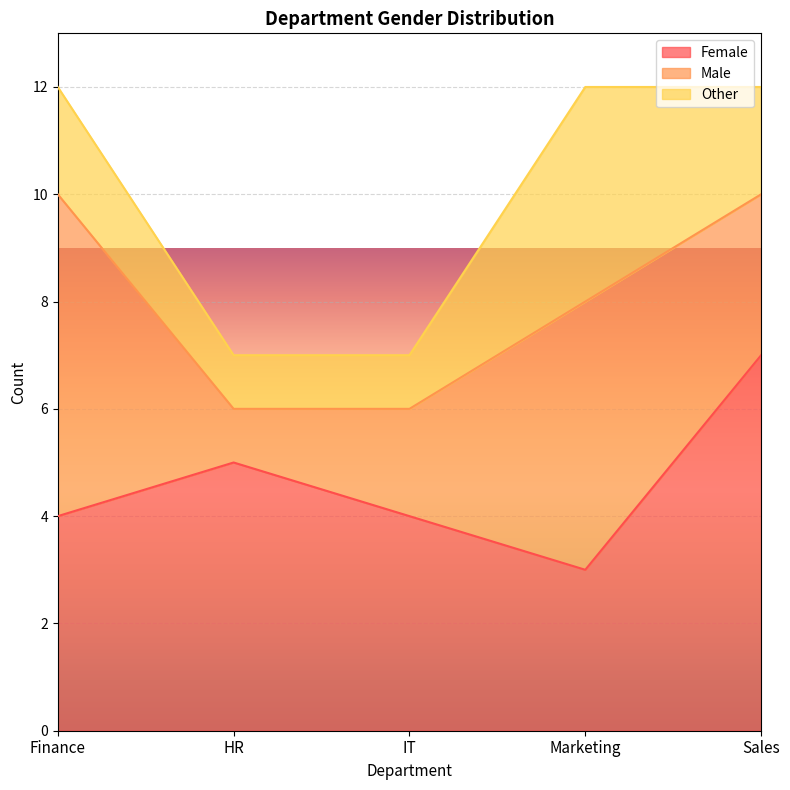

What is the label of the 3rd point from the right?

IT